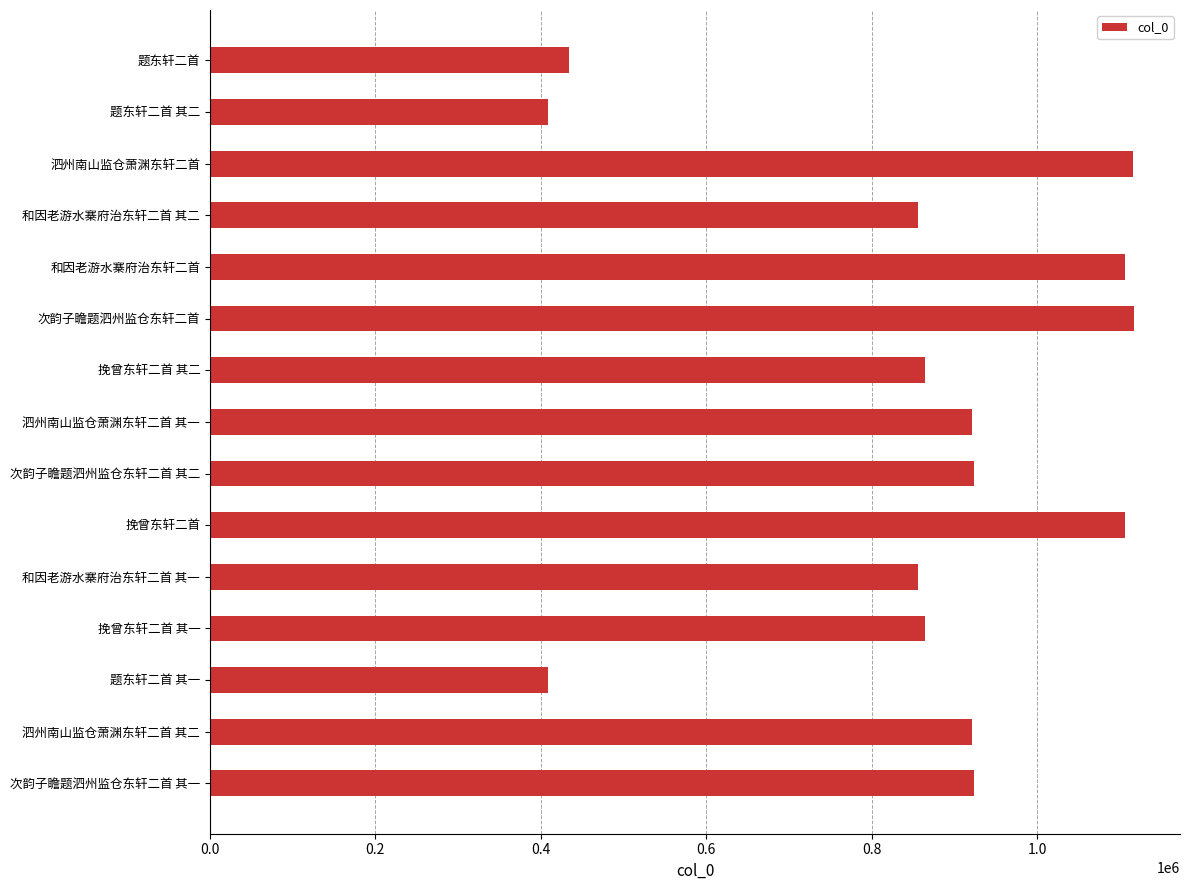

What value does the data have at 题东轩二首?

433538